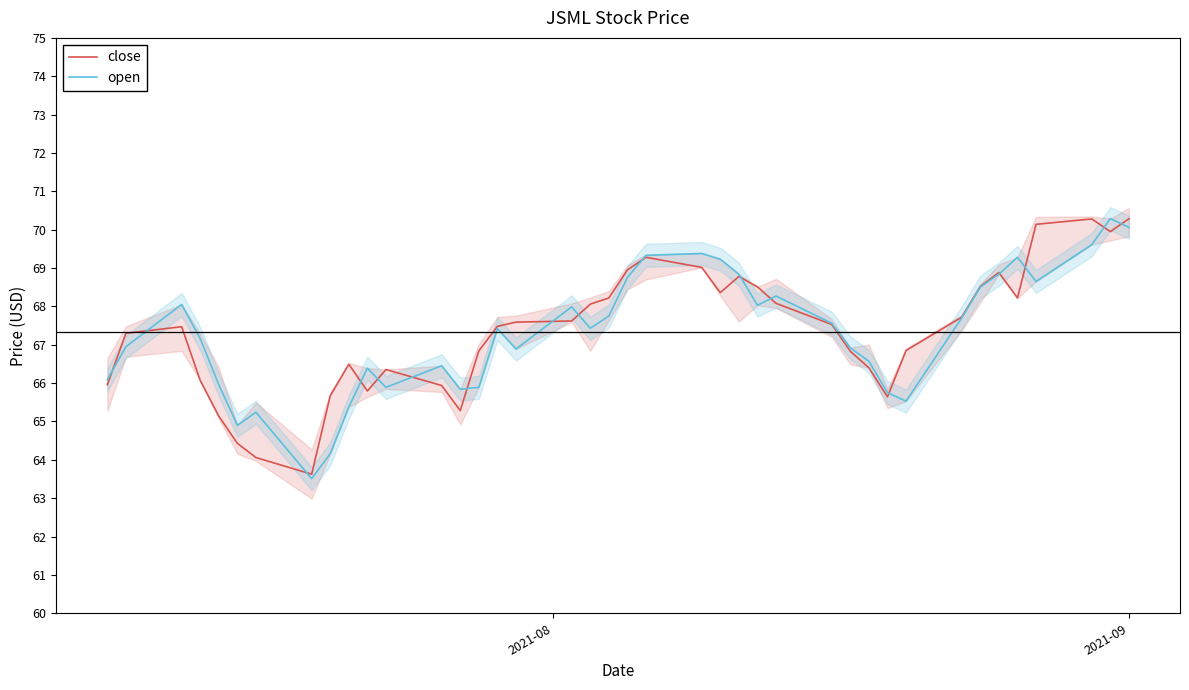

Is it true that open equals 106.7 at 3?

False